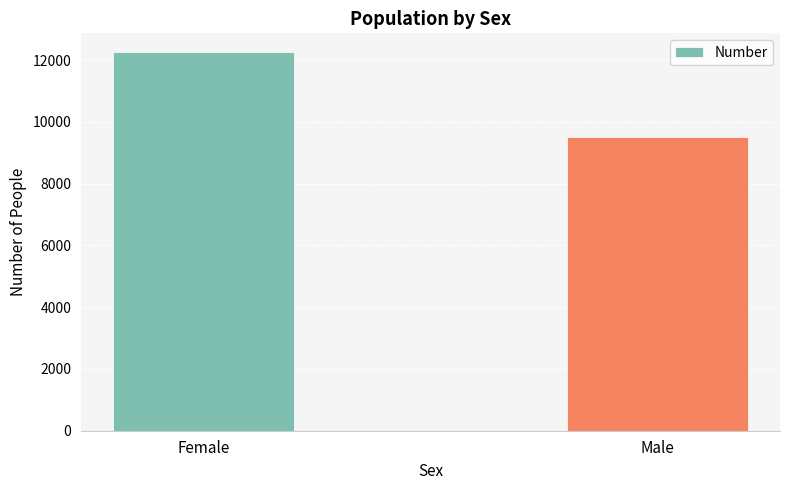

Count the number of data series in this chart.

1